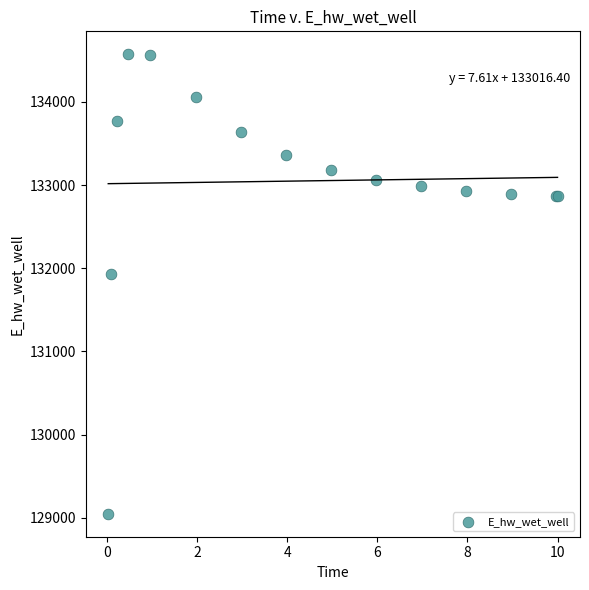

What Y value in the scatter plot is closest to 131810?

131930.4